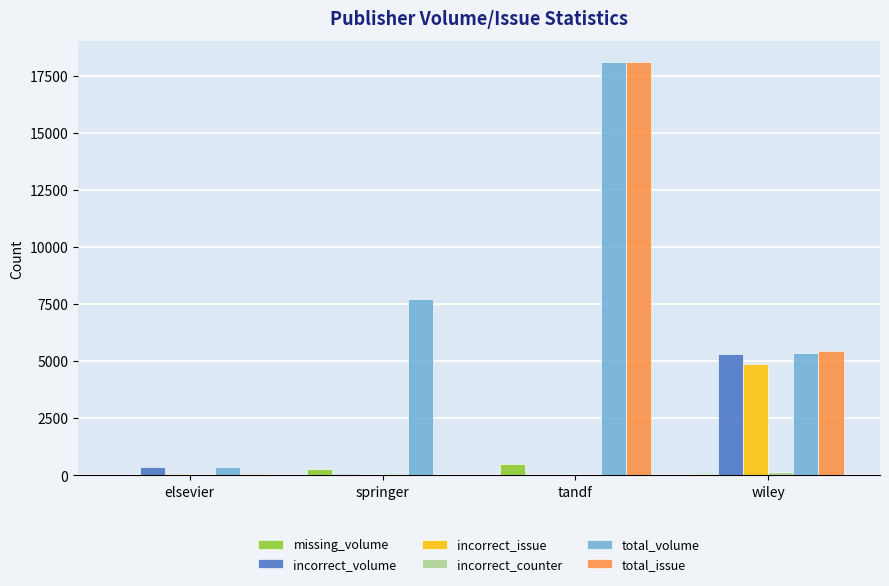

At which label is total_issue closest to 9037?

wiley